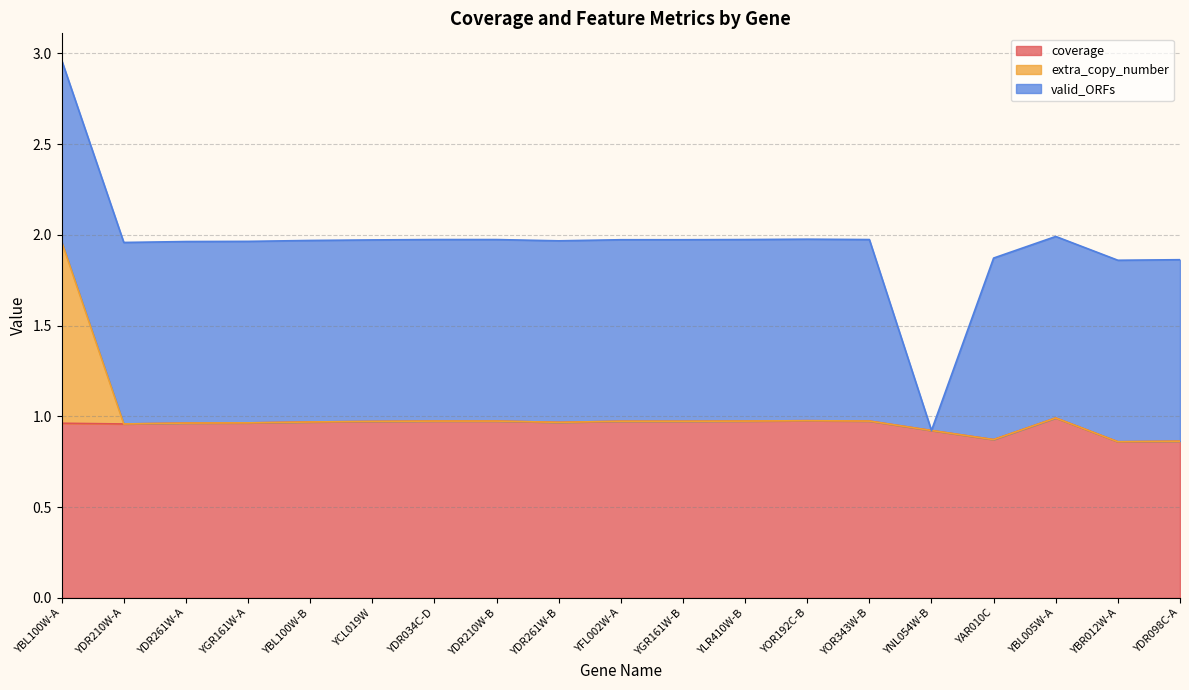

At which category is the sum across all series the highest?

YBL100W-A